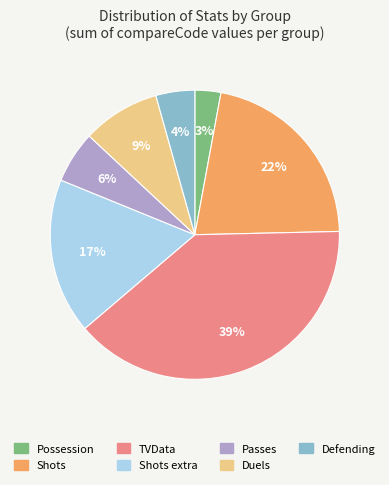

Is there a majority slice in this chart?

No